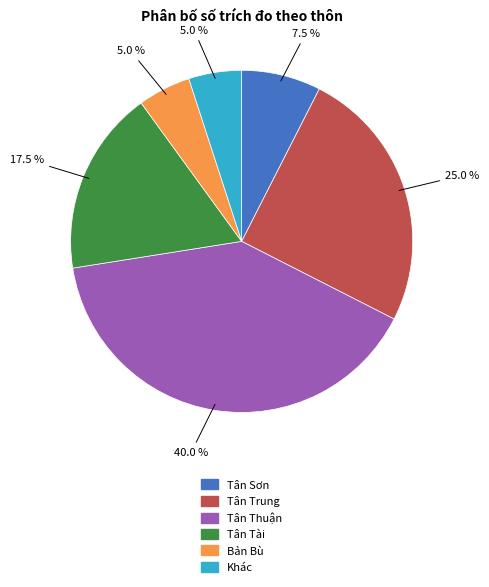

Count the number of slices in the pie.

6